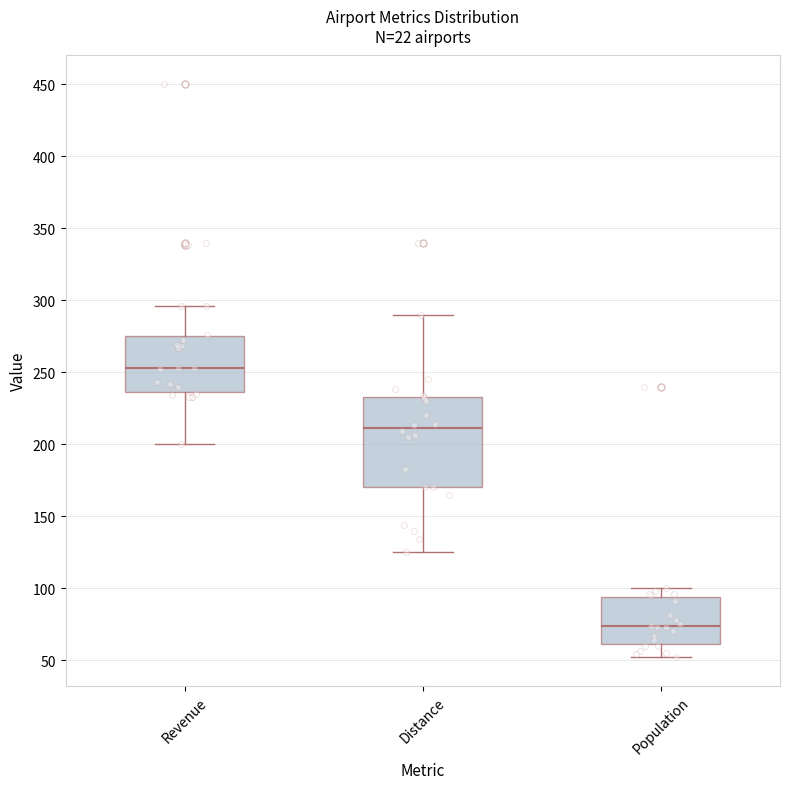

Where is the lower edge of the box for Distance on the y-axis? The values are not printed on the chart, so give them approximately, as read against the axis.

170